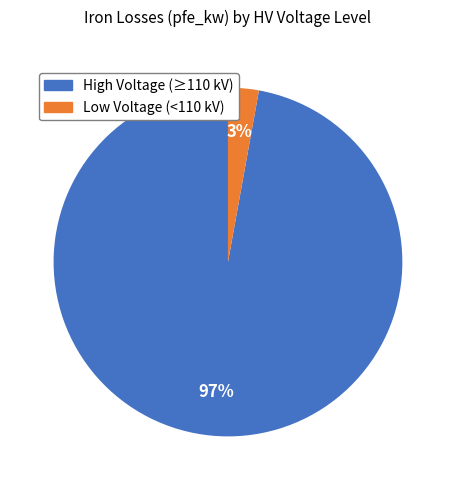

To the nearest percent, what is the difference between the largest and smallest slice percentages?

94%